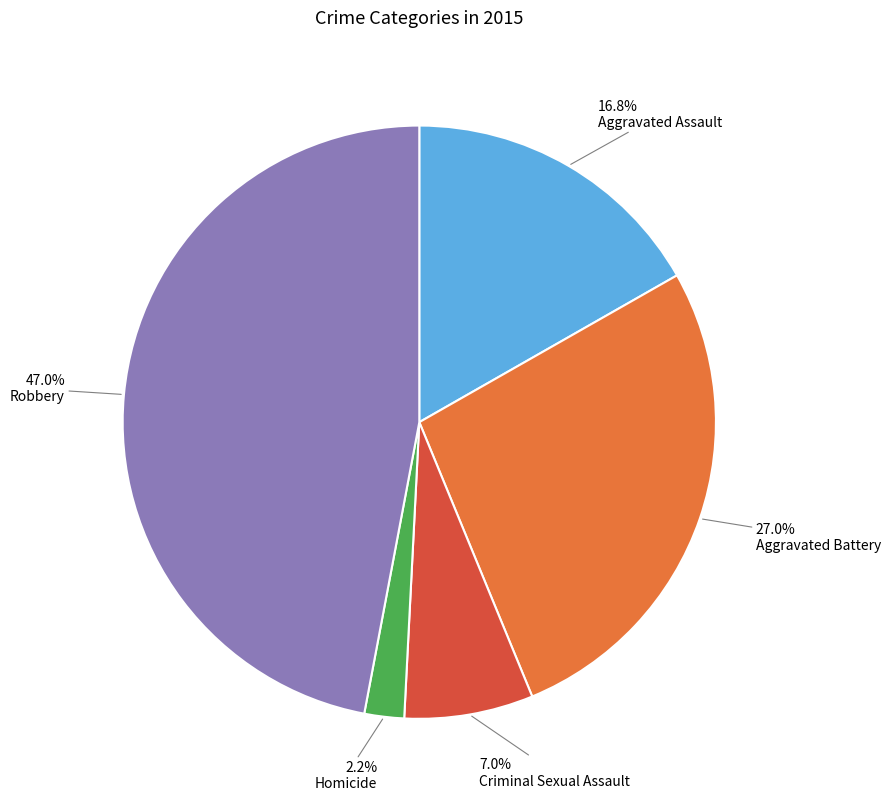

Do Aggravated Assault and Aggravated Battery together represent more than half of the pie?

No